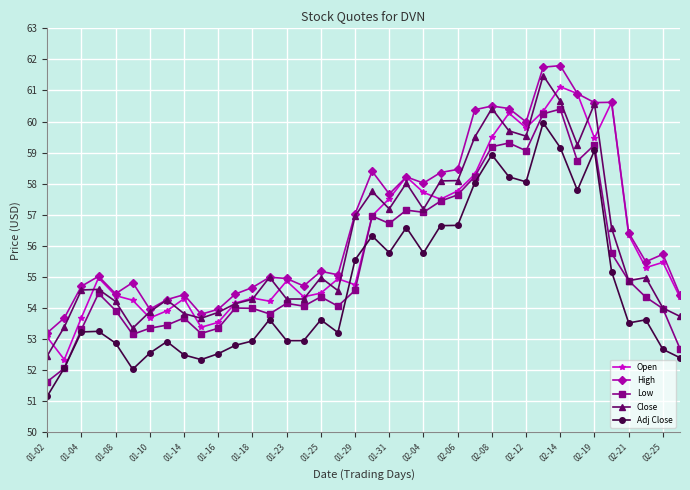

Which series has the largest total across all categories?

High